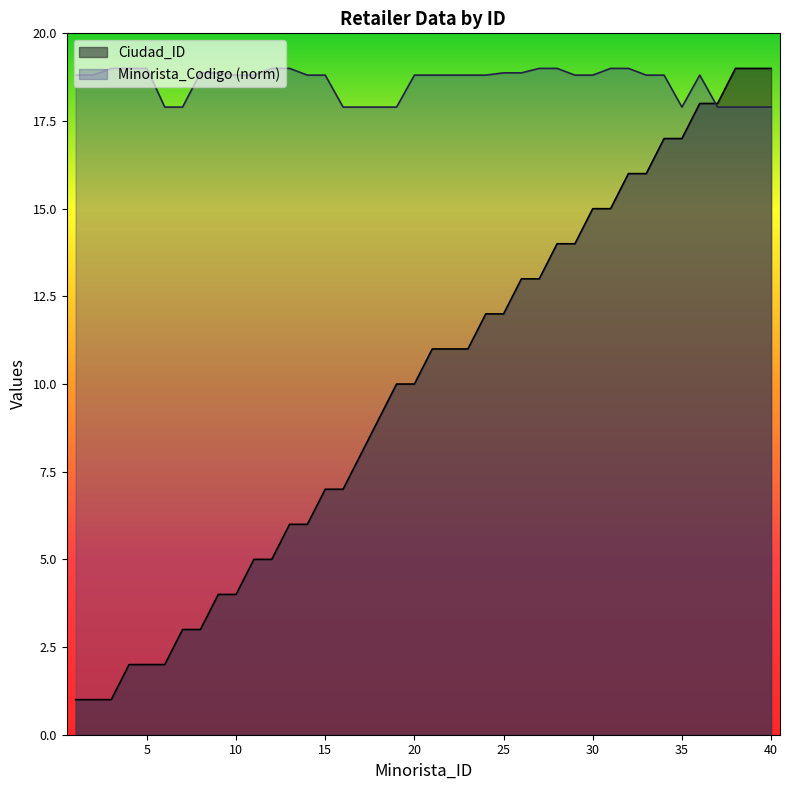

Reading left to right, list all the values displayed in this chart.

Ciudad_ID: 1.0	1.0	1.0	2.0	2.0	2.0	3.0	3.0	4.0	4.0	5.0	5.0	6.0	6.0	7.0	7.0	8.0	9.0	10.0	10.0	11.0	11.0	11.0	12.0	12.0	13.0	13.0	14.0	14.0	15.0	15.0	16.0	16.0	17.0	17.0	18.0	18.0	19.0	19.0	19.0
Minorista_Codigo: 18.8	18.8	19.0	19.0	19.0	17.9	17.9	18.9	18.9	18.8	18.8	19.0	19.0	18.8	18.8	17.9	17.9	17.9	17.9	18.8	18.8	18.8	18.8	18.8	18.9	18.9	19.0	19.0	18.8	18.8	19.0	19.0	18.8	18.8	17.9	18.8	17.9	17.9	17.9	17.9